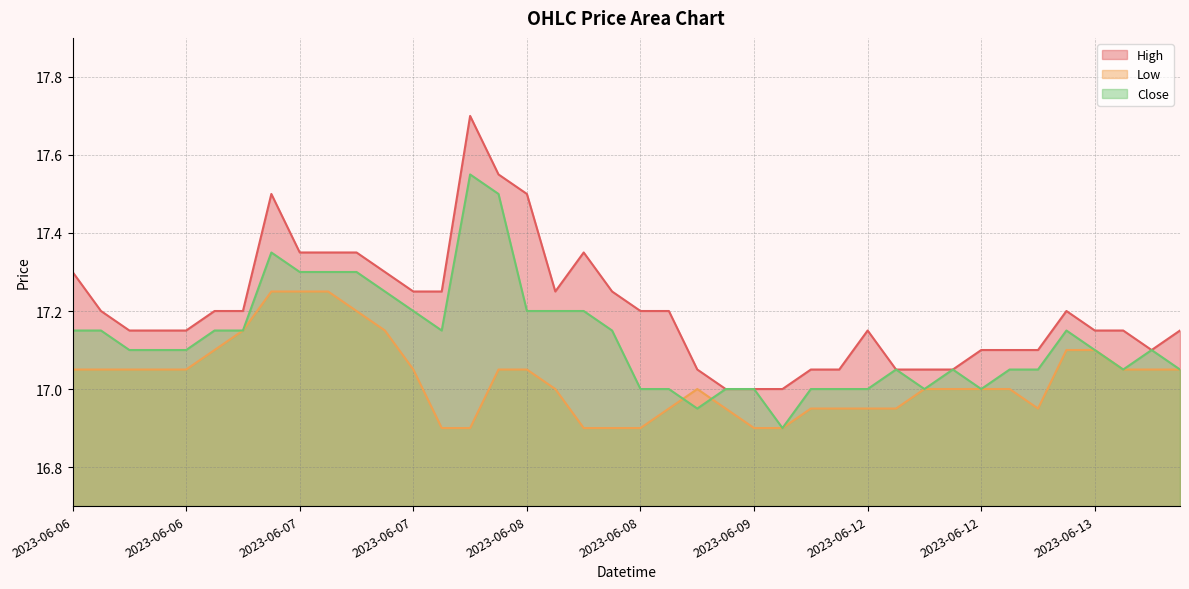

At which label does High reach its minimum?

2023-06-09 11:15